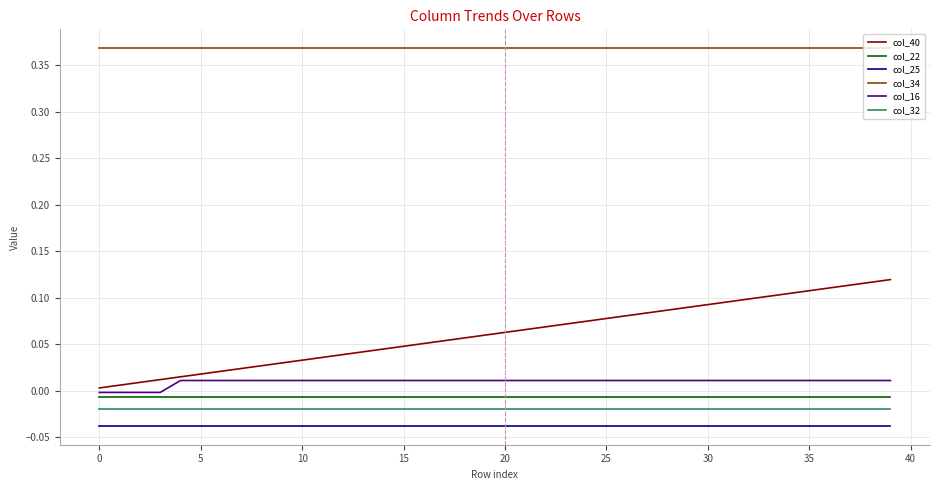

Which series has the largest range (max minus min)?

col_40